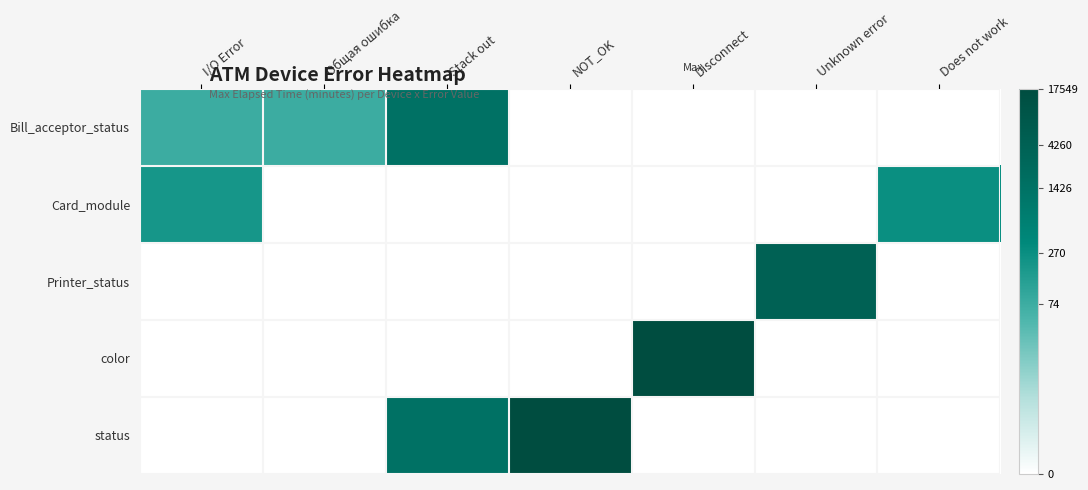

Reading left to right, transcribe all the data shown in this chart.

Bill_acceptor_status: I/O Error=4.3	Общая ошибка=4.3	Stack out=7.3	NOT_OK=0.0	Disconnect=0.0	Unknown error=0.0	Does not work=0.0
Card_module: I/O Error=5.3	Общая ошибка=0.0	Stack out=0.0	NOT_OK=0.0	Disconnect=0.0	Unknown error=0.0	Does not work=5.6
Printer_status: I/O Error=0.0	Общая ошибка=0.0	Stack out=0.0	NOT_OK=0.0	Disconnect=0.0	Unknown error=8.4	Does not work=0.0
color: I/O Error=0.0	Общая ошибка=0.0	Stack out=0.0	NOT_OK=0.0	Disconnect=9.8	Unknown error=0.0	Does not work=0.0
status: I/O Error=0.0	Общая ошибка=0.0	Stack out=7.3	NOT_OK=9.8	Disconnect=0.0	Unknown error=0.0	Does not work=0.0